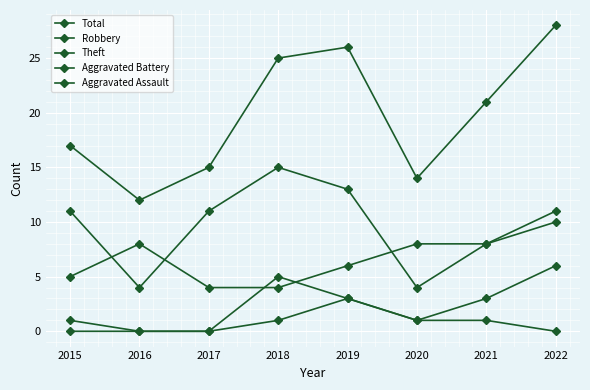

Count the number of categories in the chart.

8